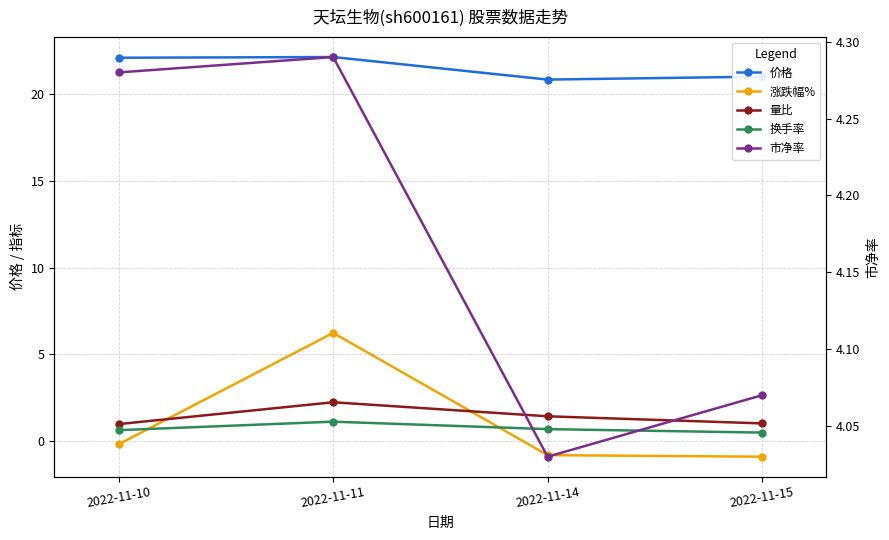

What is the spread (max minus min) of values at 2022-11-10?

22.3